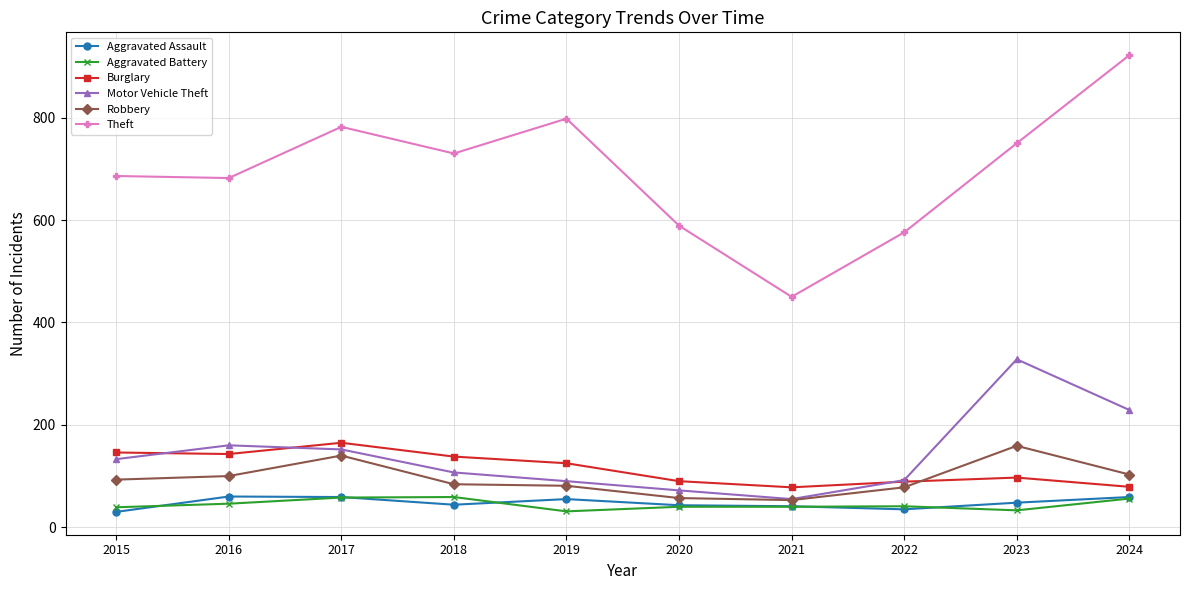

Rank the series at 2015 from highest to lowest value.

Theft, Burglary, Motor Vehicle Theft, Robbery, Aggravated Battery, Aggravated Assault